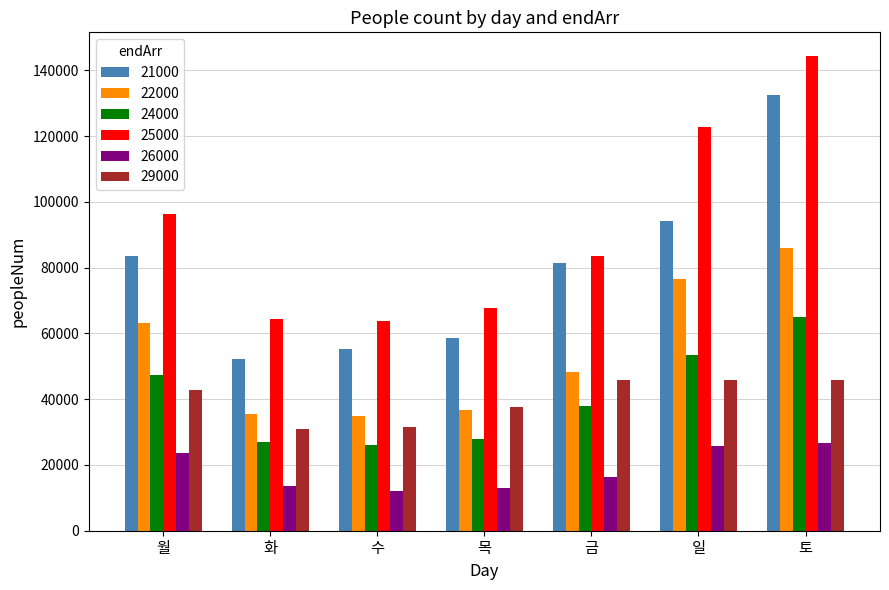

List the series in order of their peak value, highest first.

25000, 21000, 22000, 24000, 29000, 26000